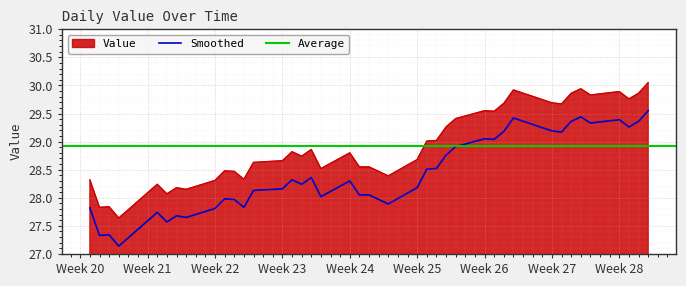

True or false: Smoothed and Value cross at least once.

False